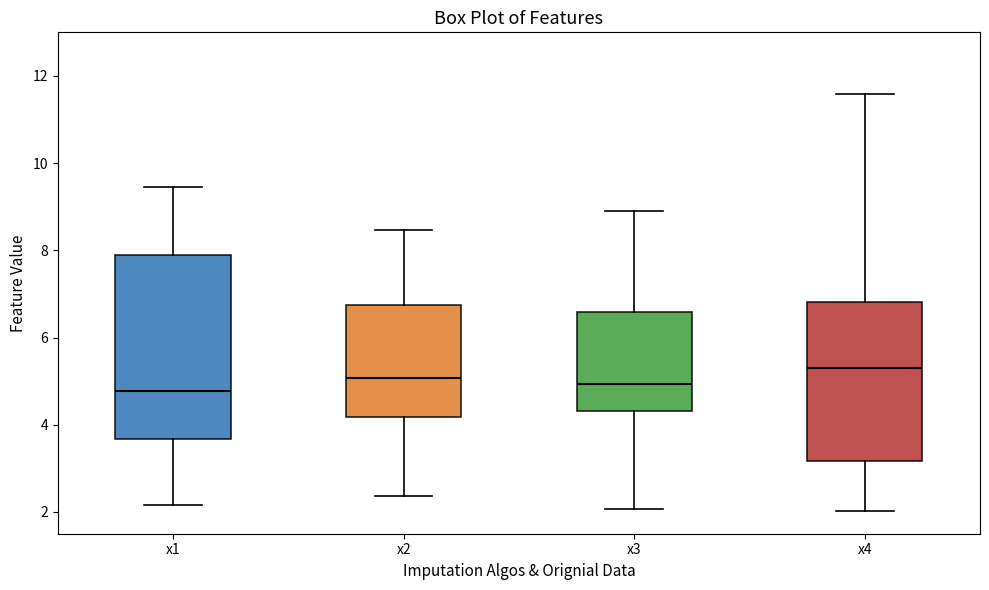

Where does the lower whisker of the box for x4 end on the y-axis? The values are not printed on the chart, so give them approximately, as read against the axis.

2.0